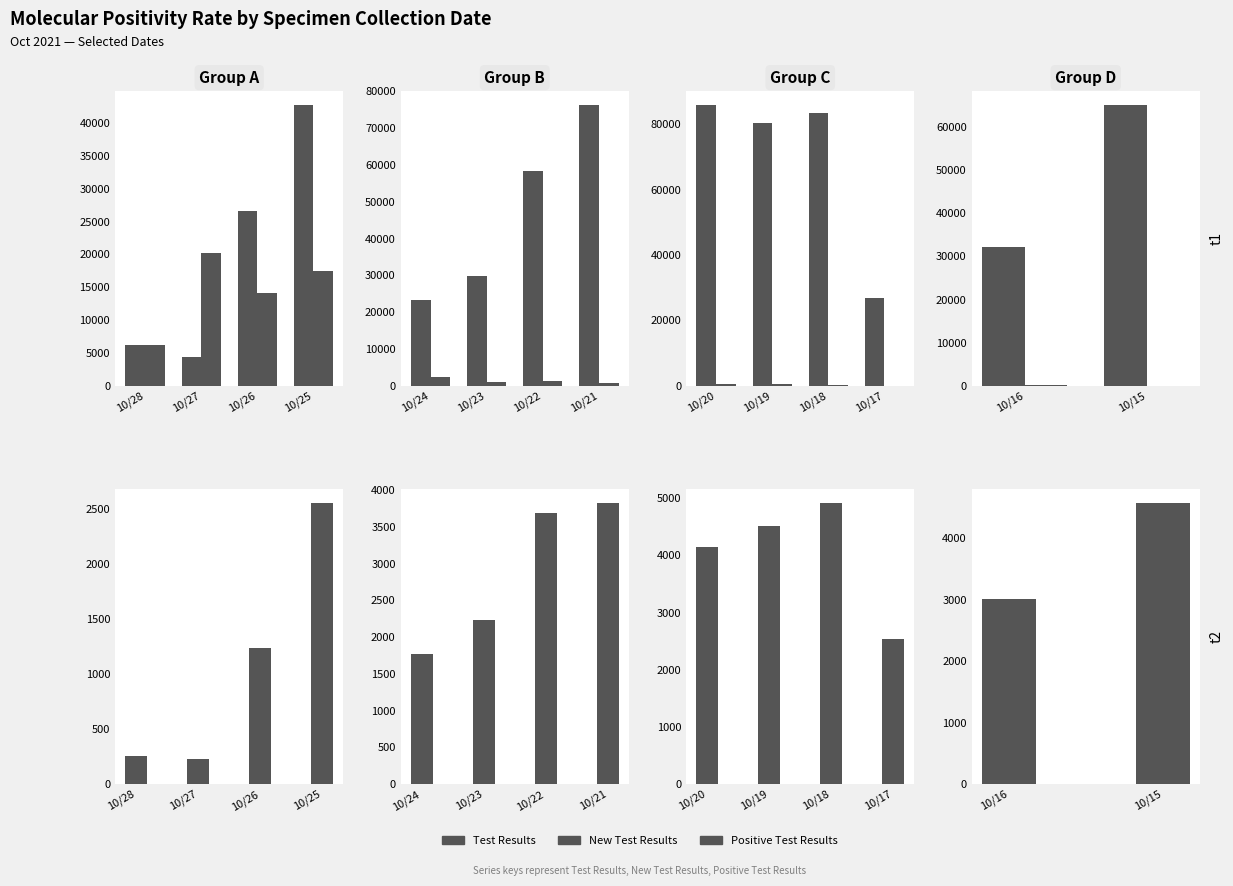

What are all the series names shown in the legend?

Test Results, New Test Results, Positive Test Results